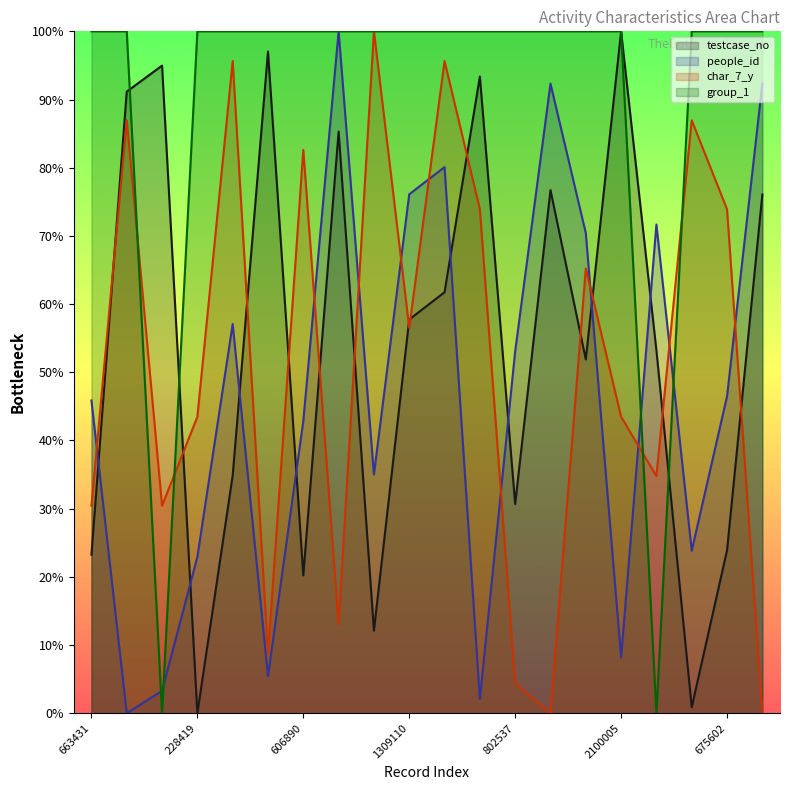

At how many categories does at least one series exceed 0?

20